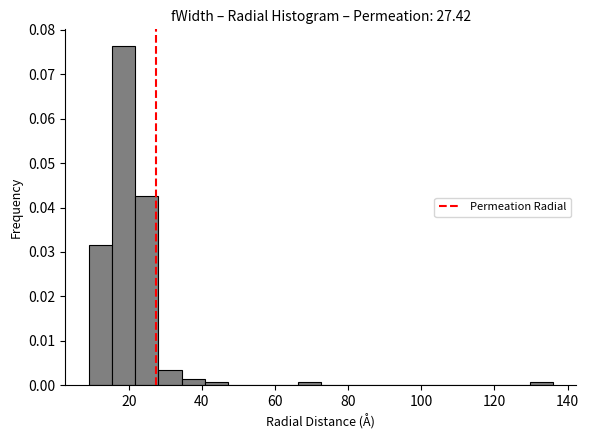

Around what value on the x-axis is the tallest bar? Give the approximate position of its centre, as read against the axis.

18